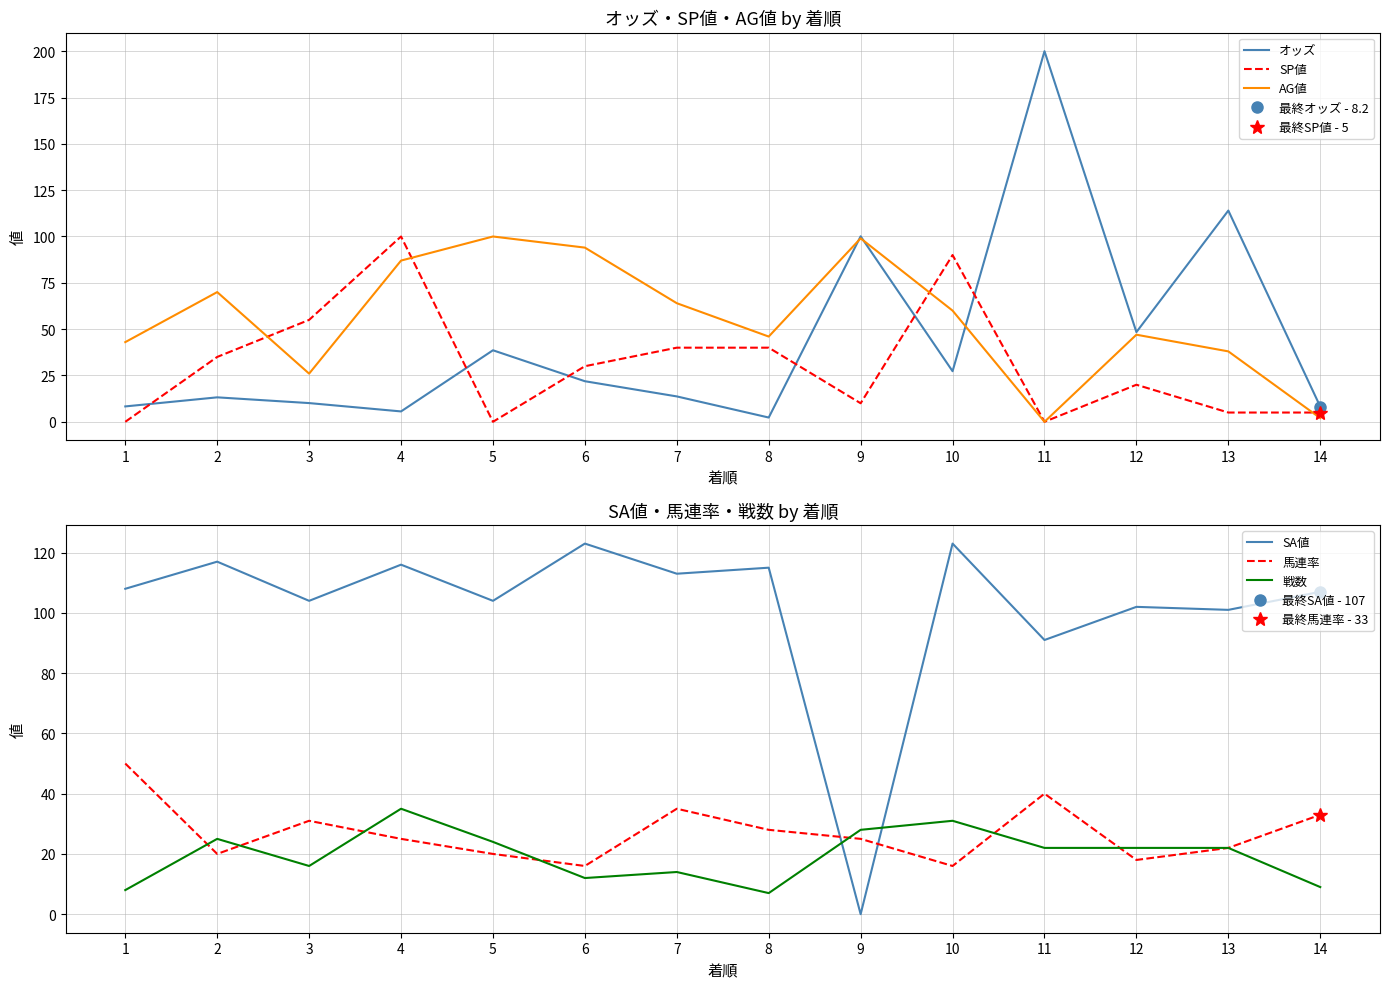

What is the difference between the second highest and second lowest values in the 馬連率 series?

24